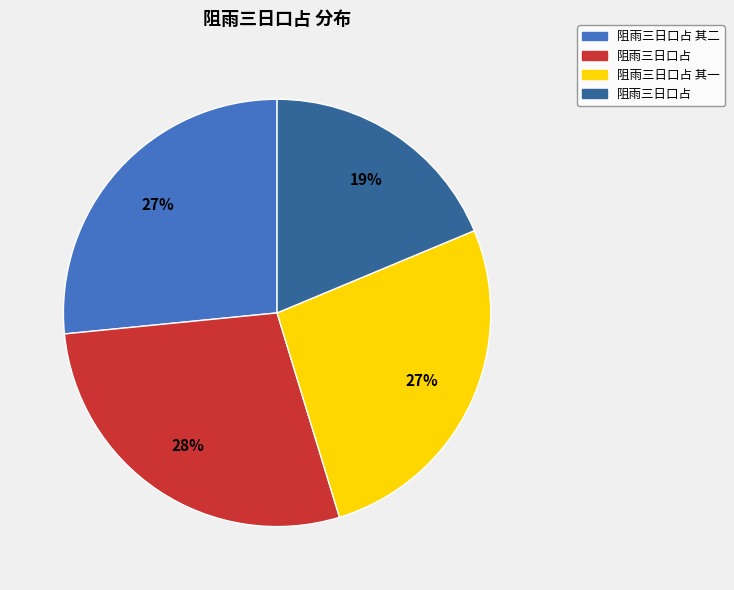

To the nearest percent, what is the average slice percentage?

25%